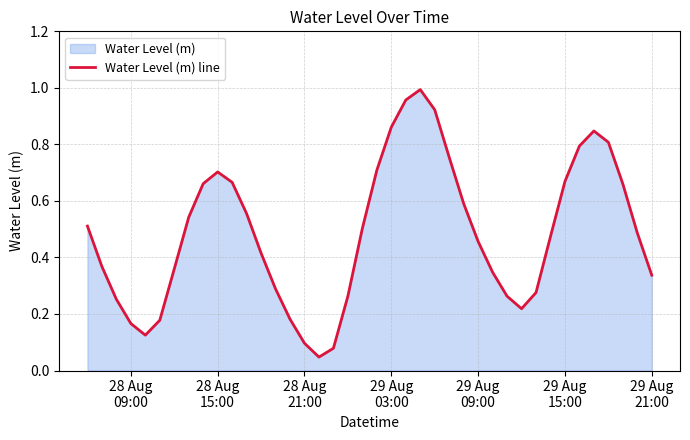

Count the number of data series in this chart.

1